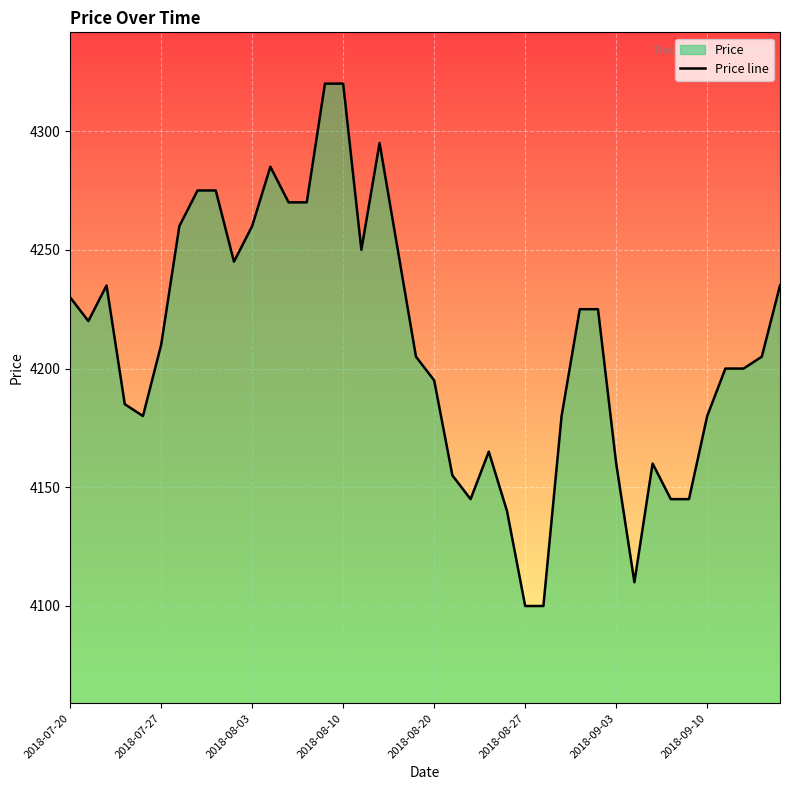

What is the minimum value shown in the chart?

4100